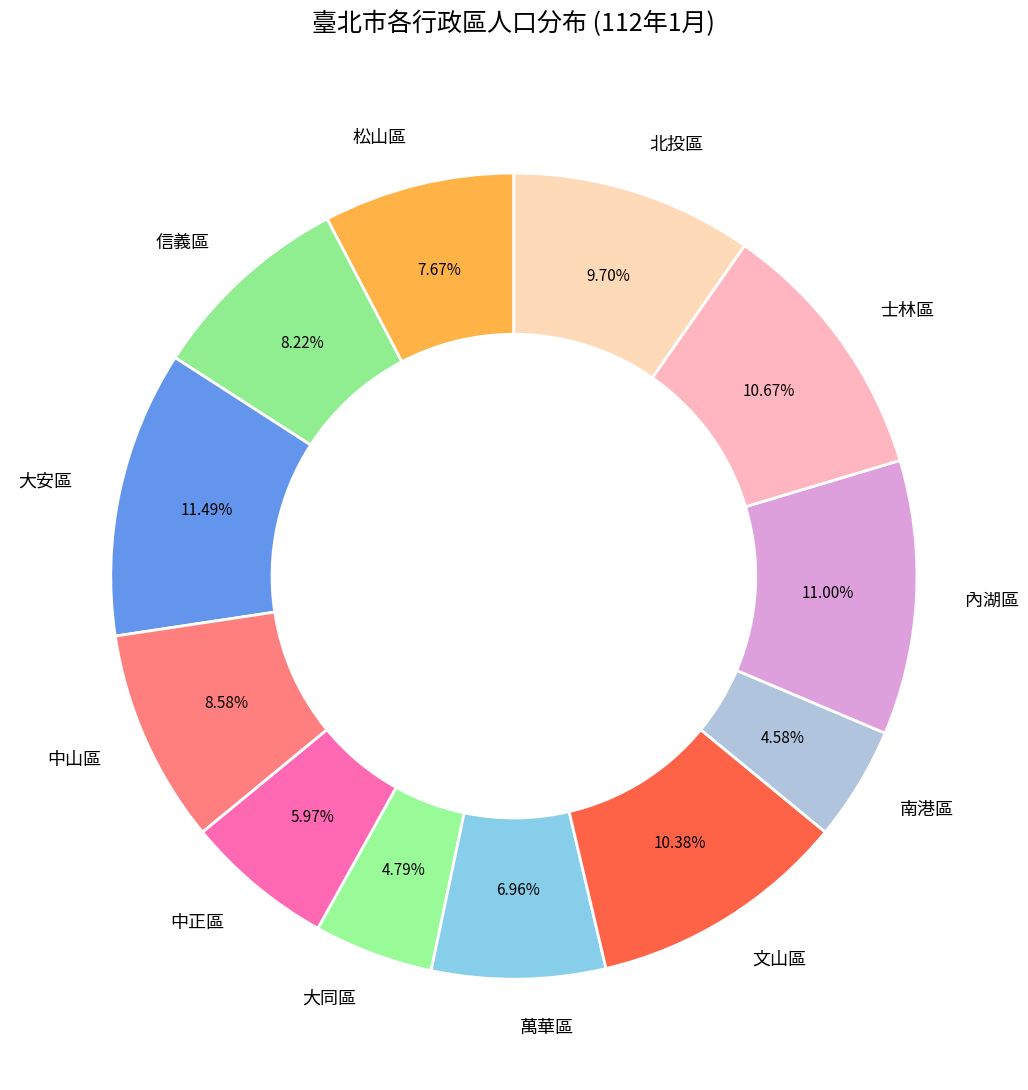

To the nearest percent, what portion does 文山區 represent?

10%